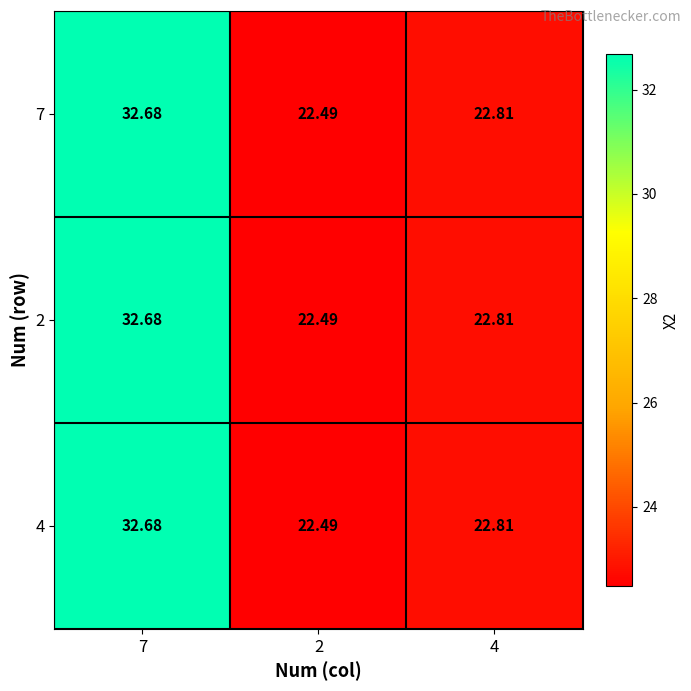

What is the total value across all series at 2?

67.5